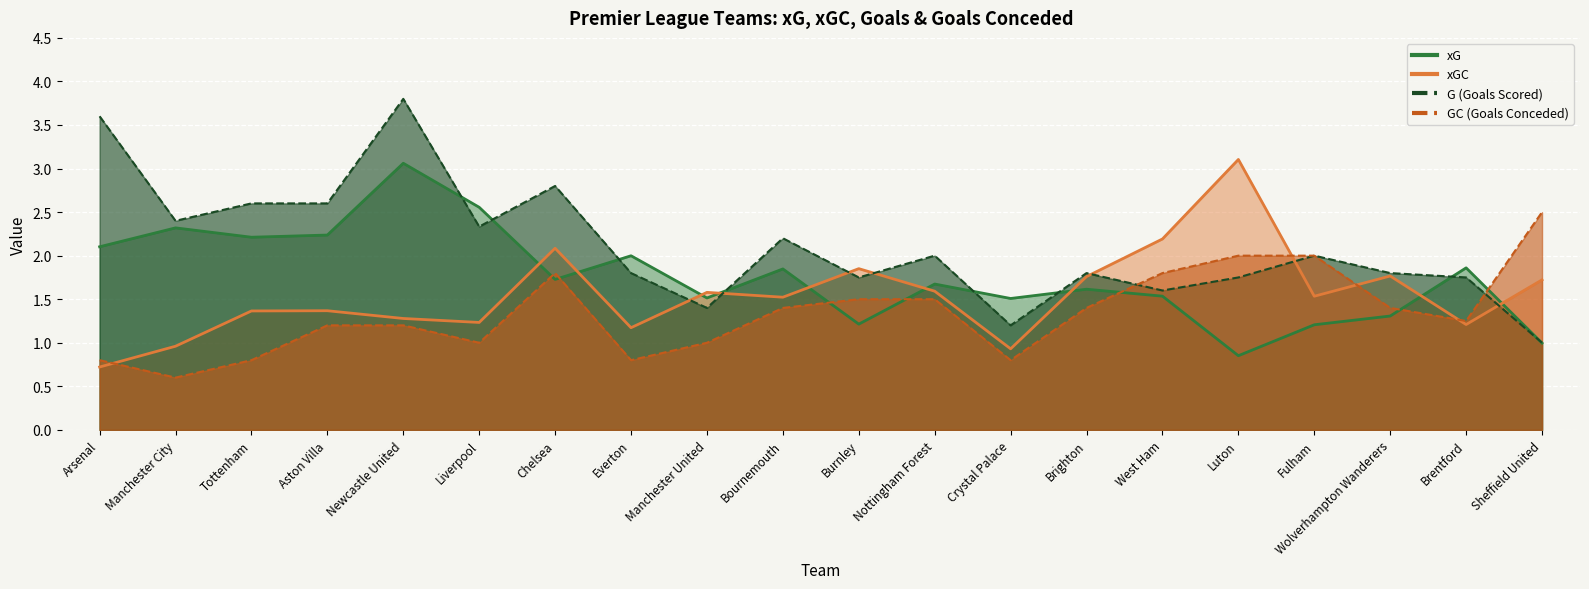

What is the label of the 17th point from the left?

Fulham